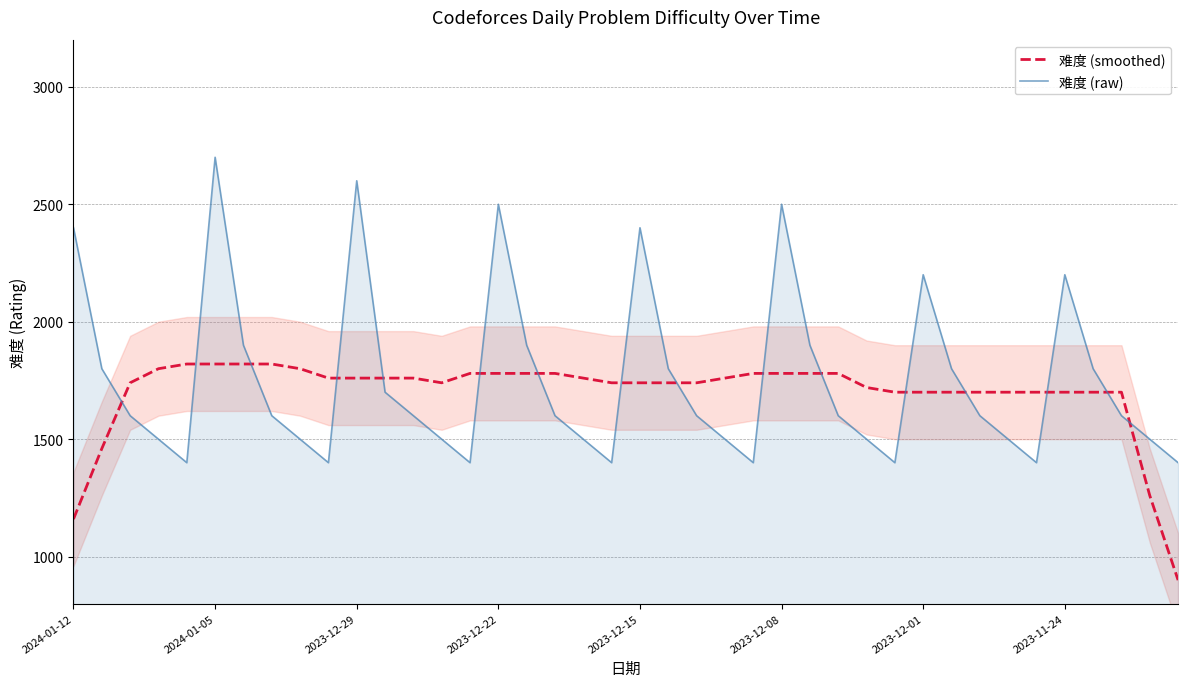

True or false: 难度 (smoothed) and 难度 (raw) intersect in this chart.

True